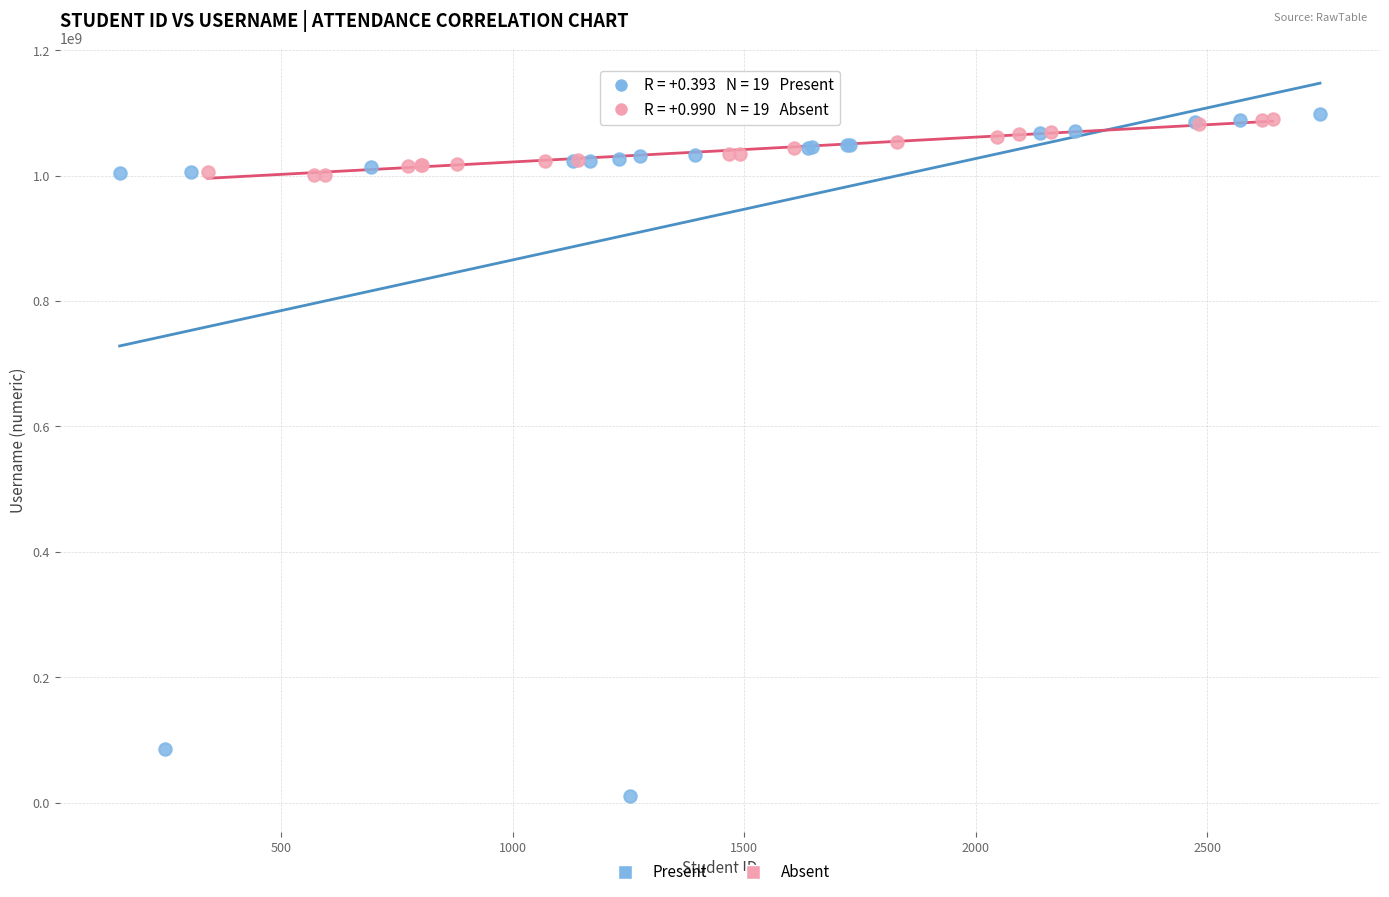

Which series contains the lowest Y value?

Present